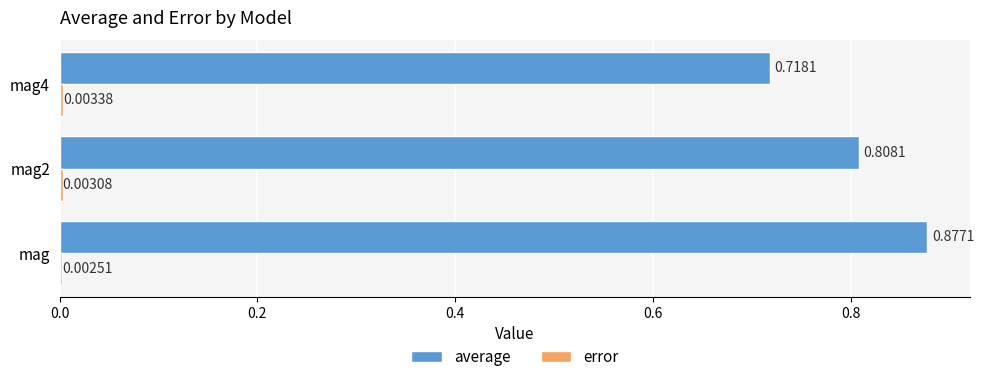

Which series has the largest total across all categories?

average